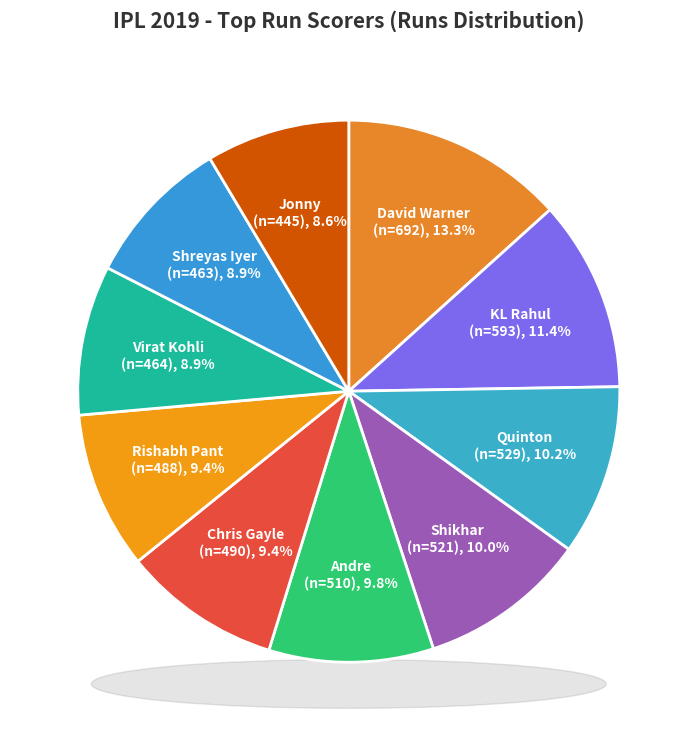

Is it true that Chris Gayle is 9% of the pie?

True